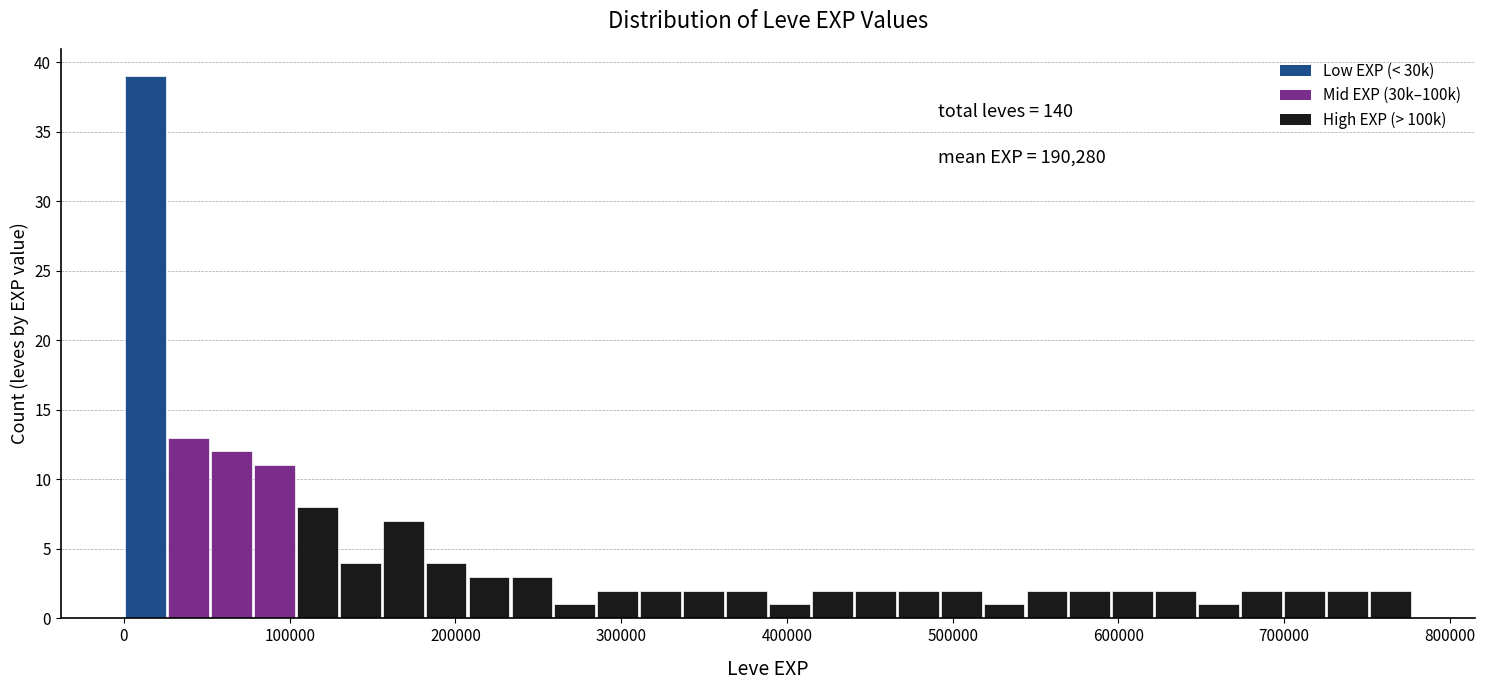

Read against the x-axis, roughly where is the centre of the tallest bar?

10000